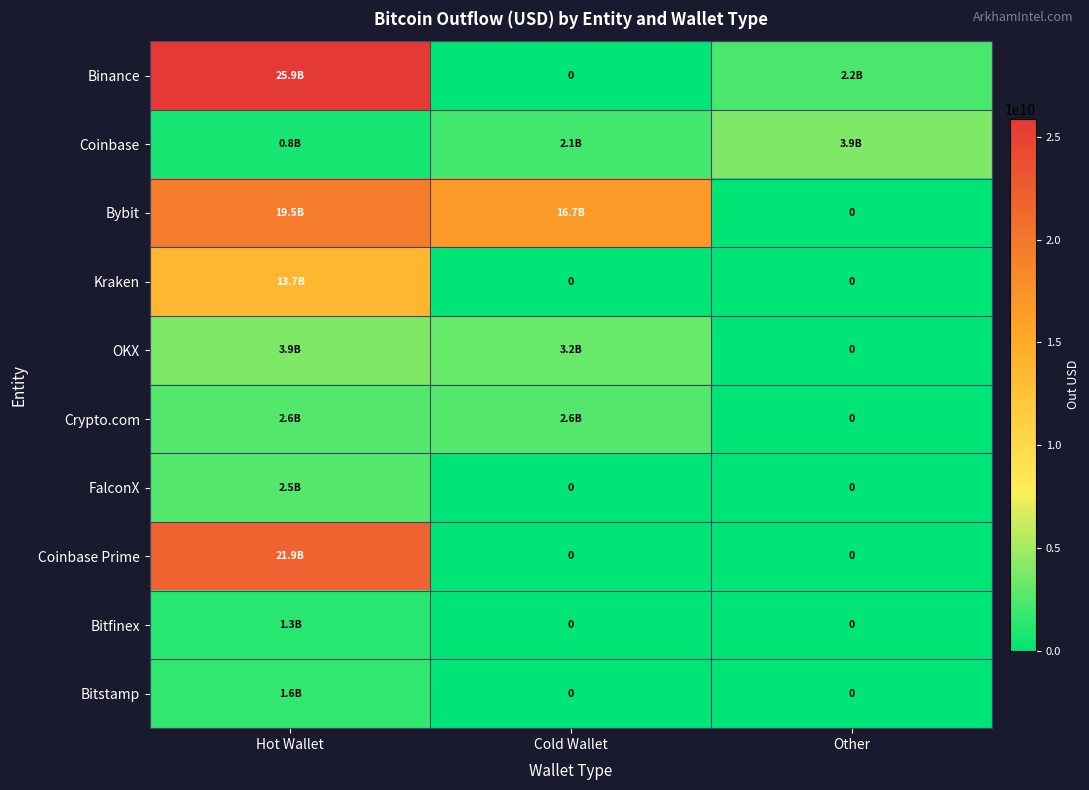

How many values in the Coinbase series are below 2054526077?

1